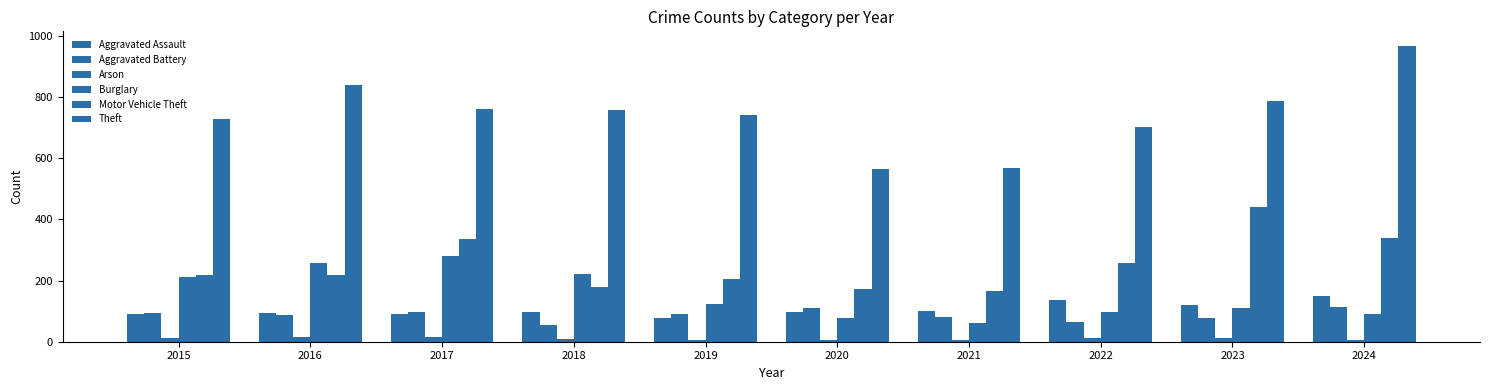

How many series are shown in this chart?

6